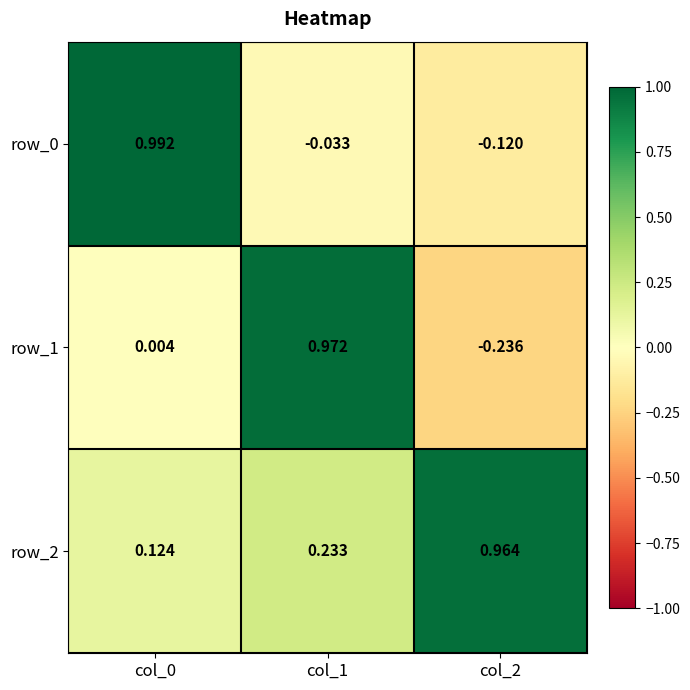

What is the average value of the row_0 series?

0.3